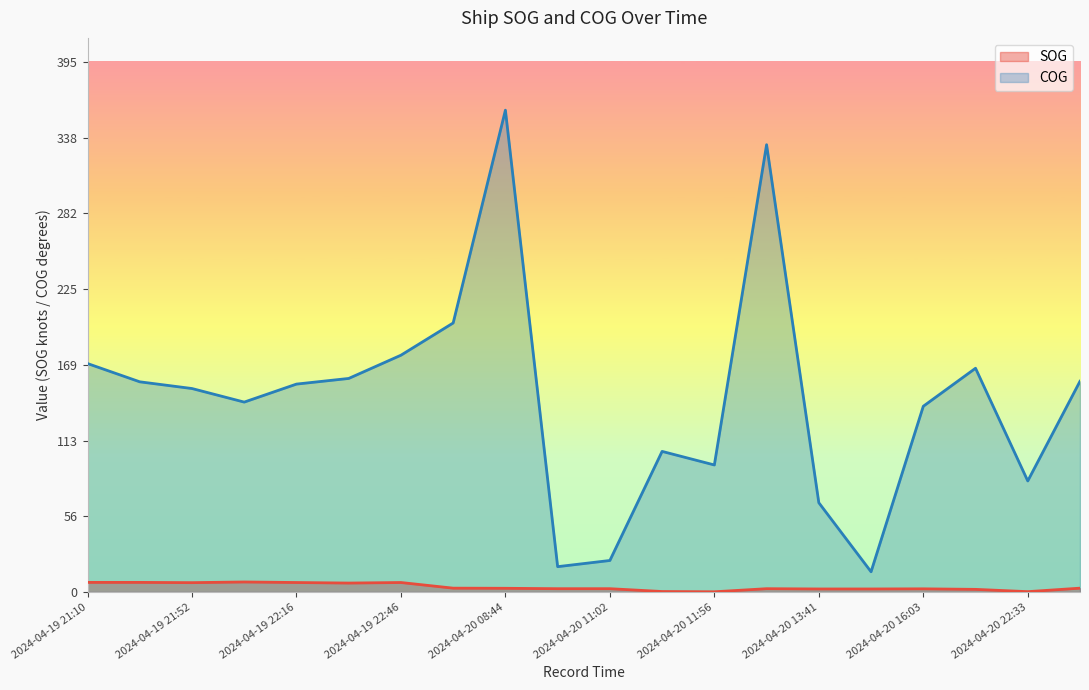

Which category has the lowest value across all series?

2024-04-20 11:56